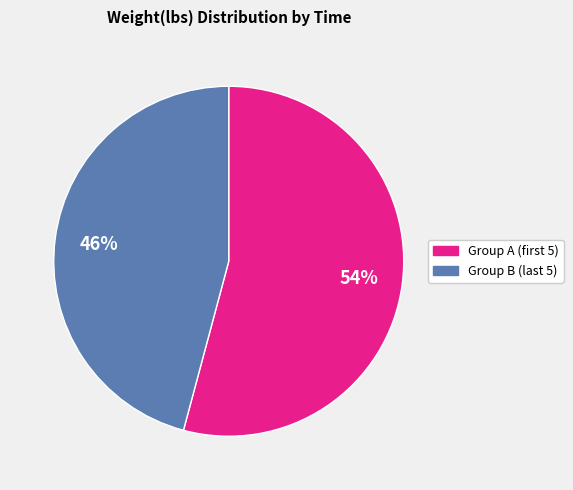

How many segments does this pie chart have?

2